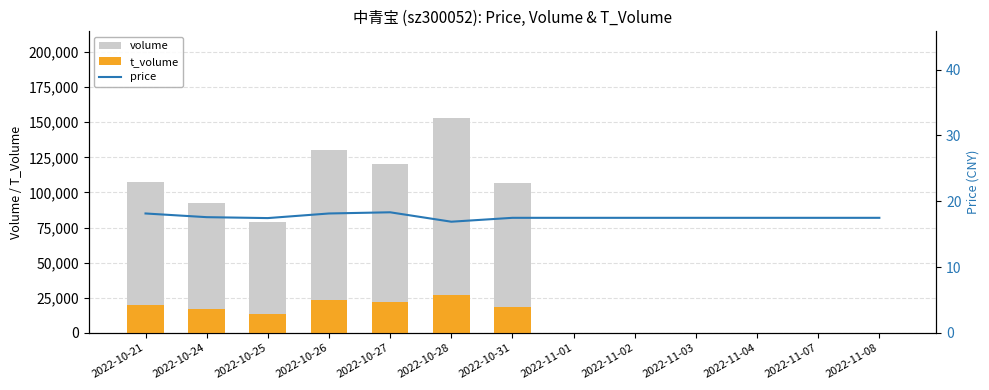

The volume series shows 63386.8 at 2022-10-27. True or false?

False